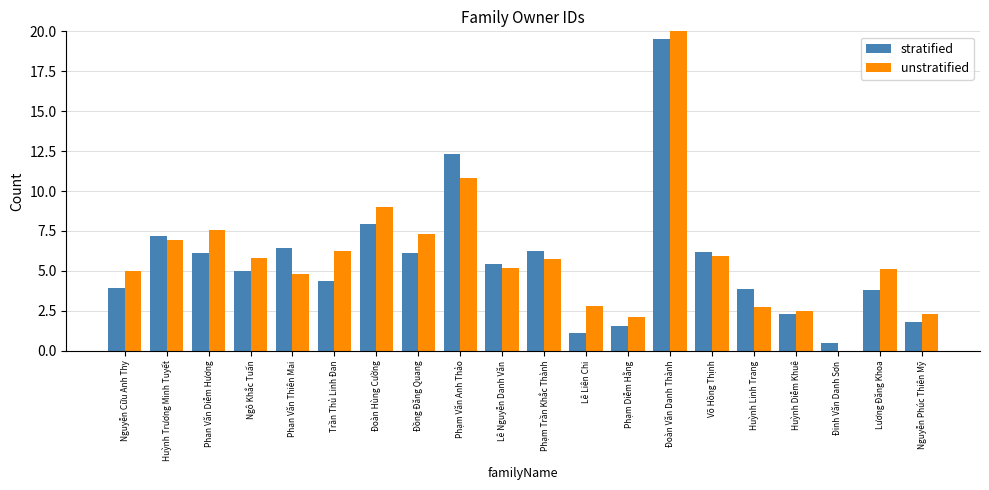

Rank the series by their average value, from highest to lowest.

unstratified, stratified